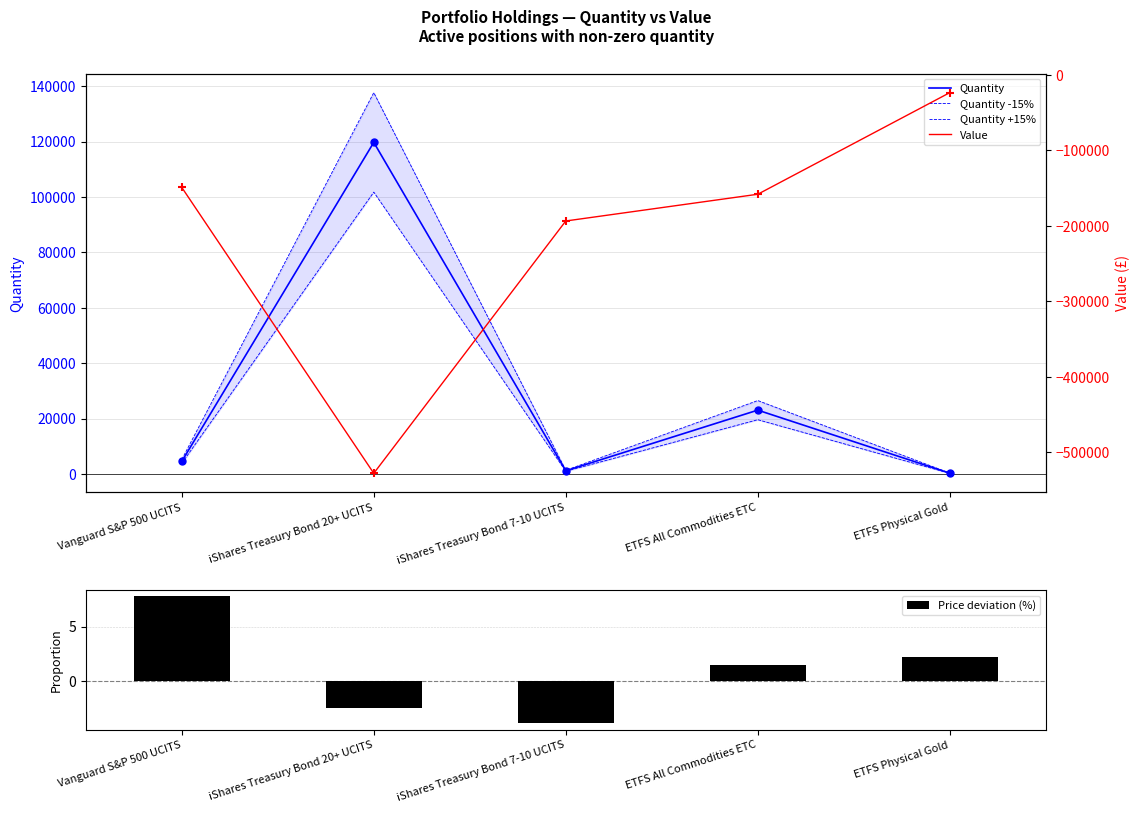

At how many categories does at least one series exceed -438356?

5